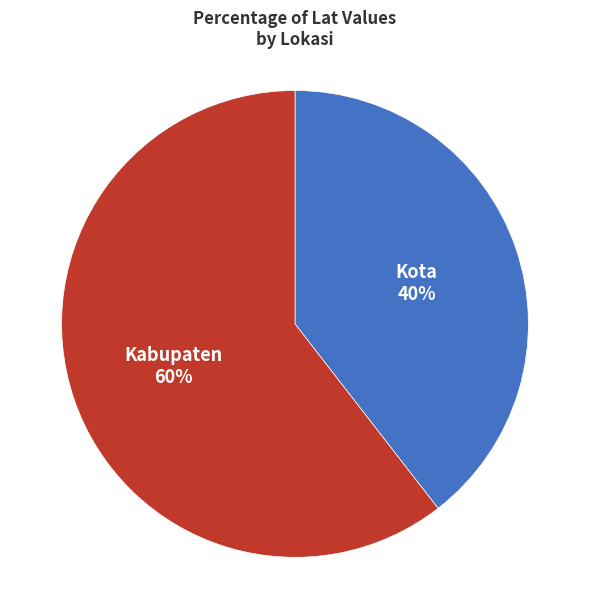

Does any single category account for the majority?

Yes